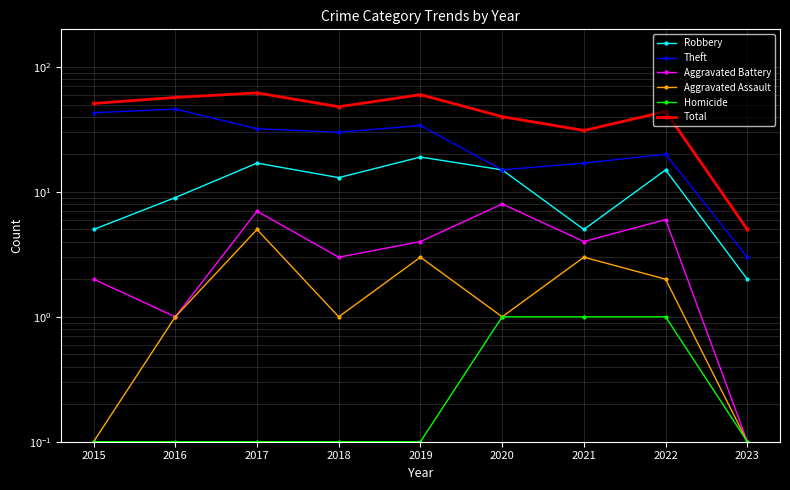

True or false: Homicide and Total cross at least once.

False